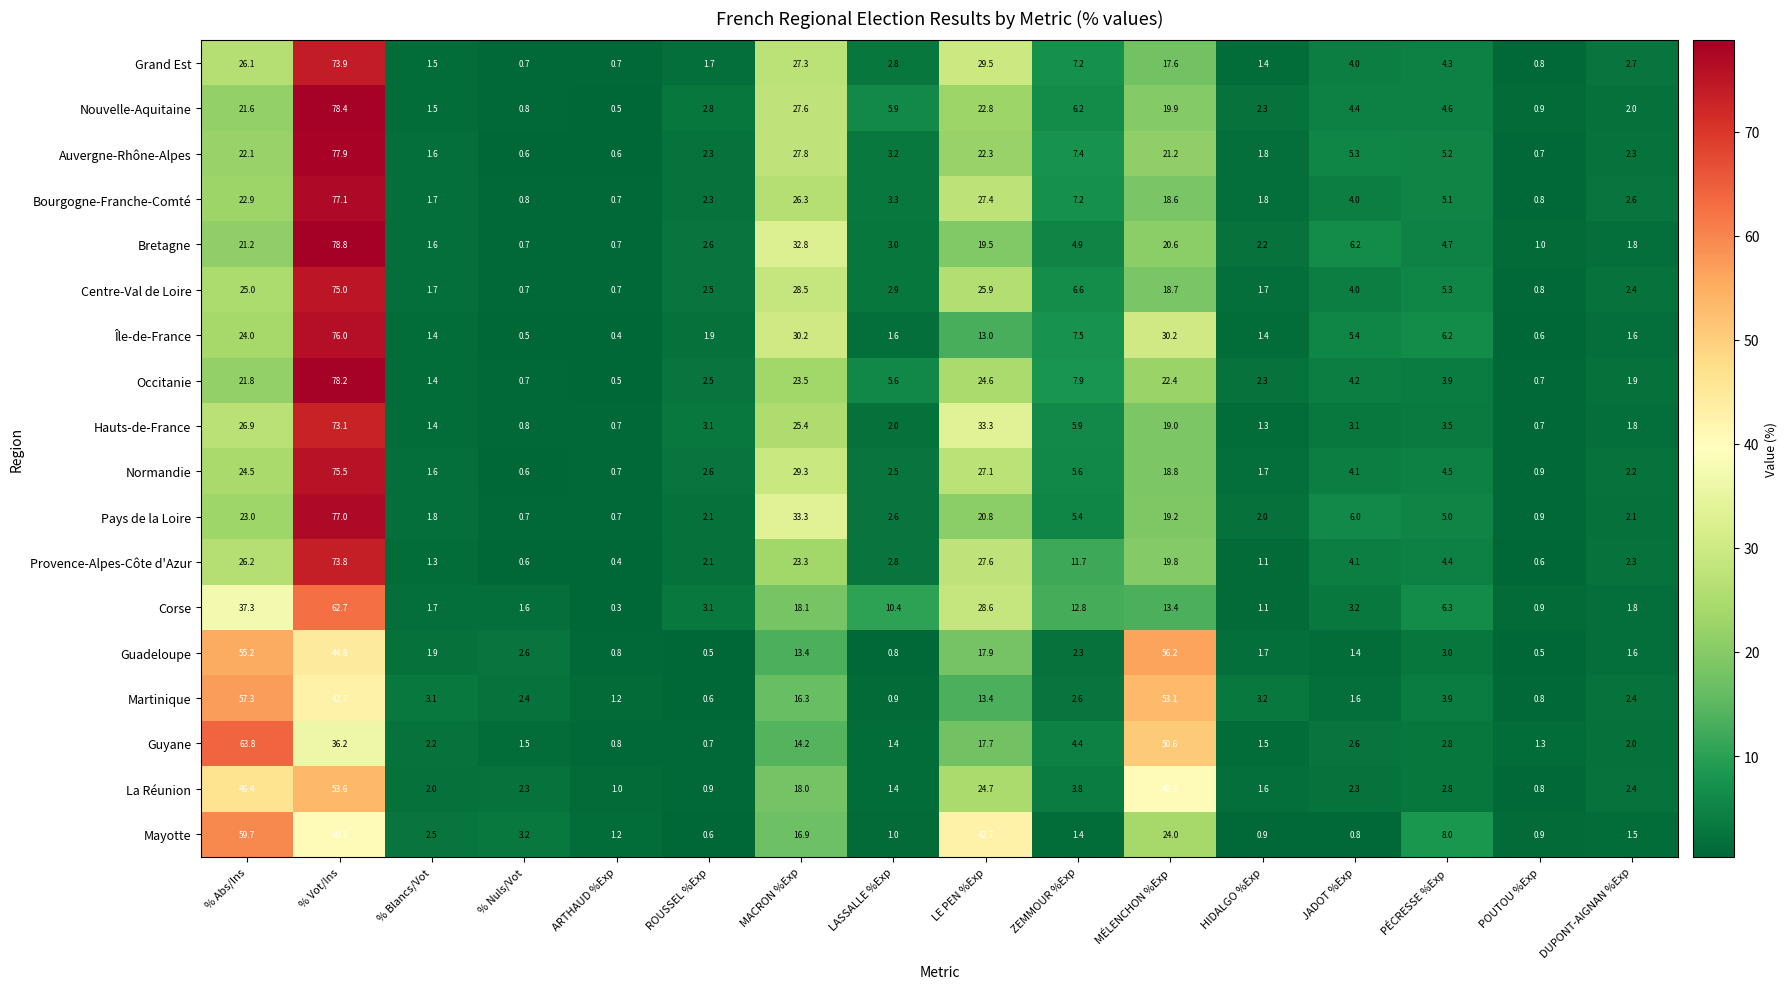

At which label is Mayotte closest to 30?

MÉLENCHON %Exp